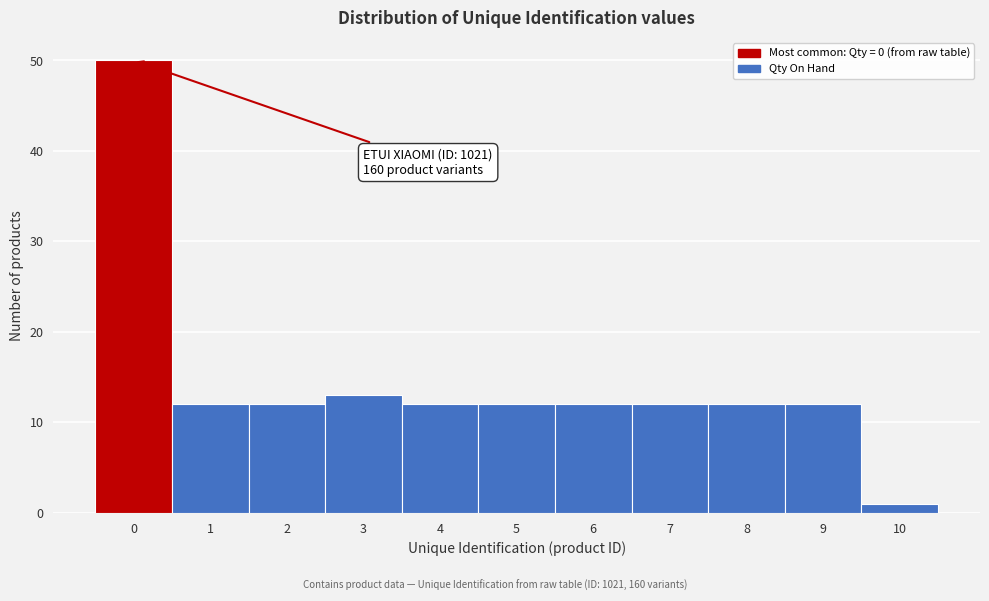

Which range on the x-axis has the tallest bar?

-0.5 to 0.5